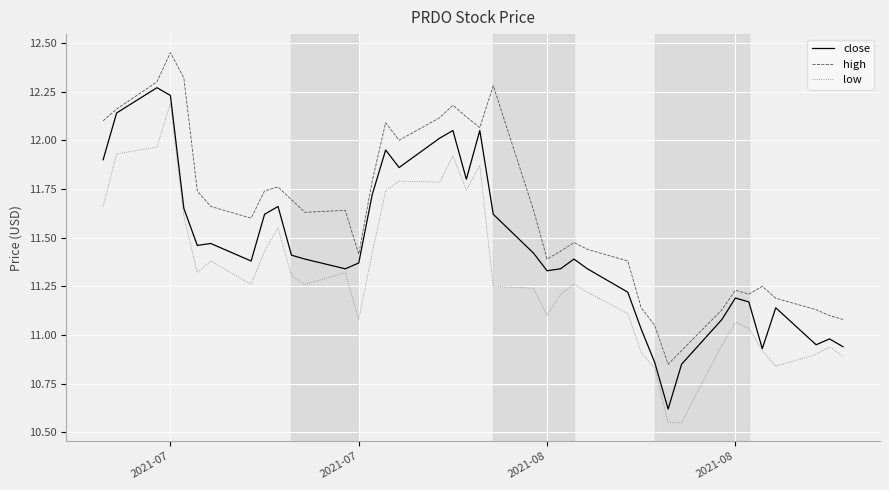

What are all the series names shown in the legend?

close, high, low